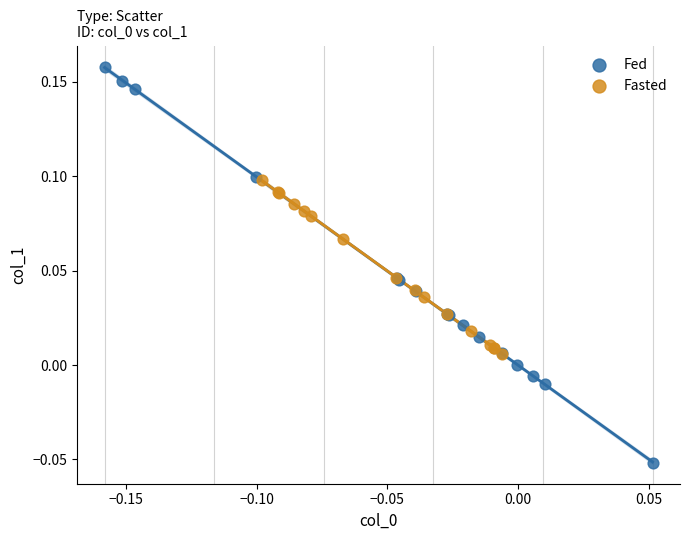

What are all the series names shown in the legend?

Fed, Fasted